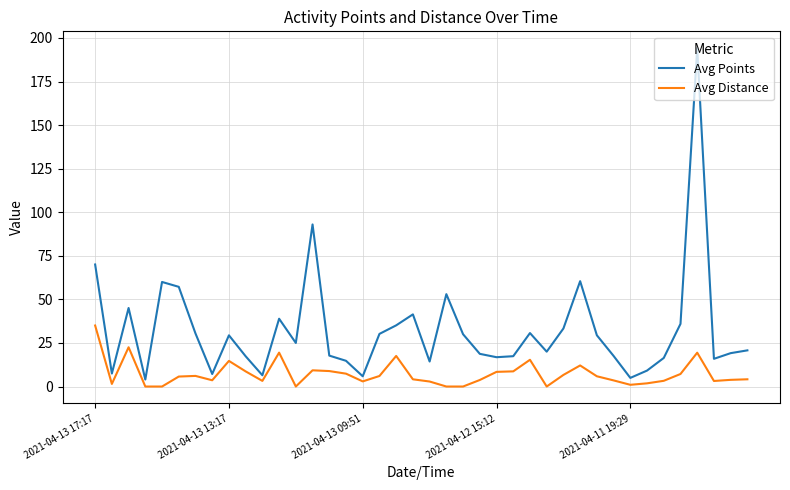

What is the difference between the maximum and minimum values in the Avg Points series?

190.1